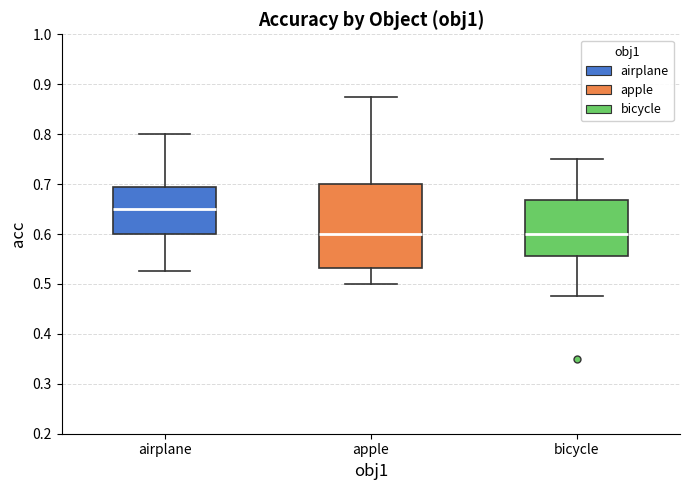

Reading left to right, transcribe this box plot: for each box, give where its median line is, the range the box spans, and where its two whiskers end, as read against the y-axis. The values are not printed on the chart, so give them approximately, as read against the axis.

airplane: median 0.65, box 0.60 to 0.69, whiskers 0.53 to 0.80
apple: median 0.60, box 0.53 to 0.70, whiskers 0.50 to 0.88
bicycle: median 0.60, box 0.56 to 0.67, whiskers 0.48 to 0.75